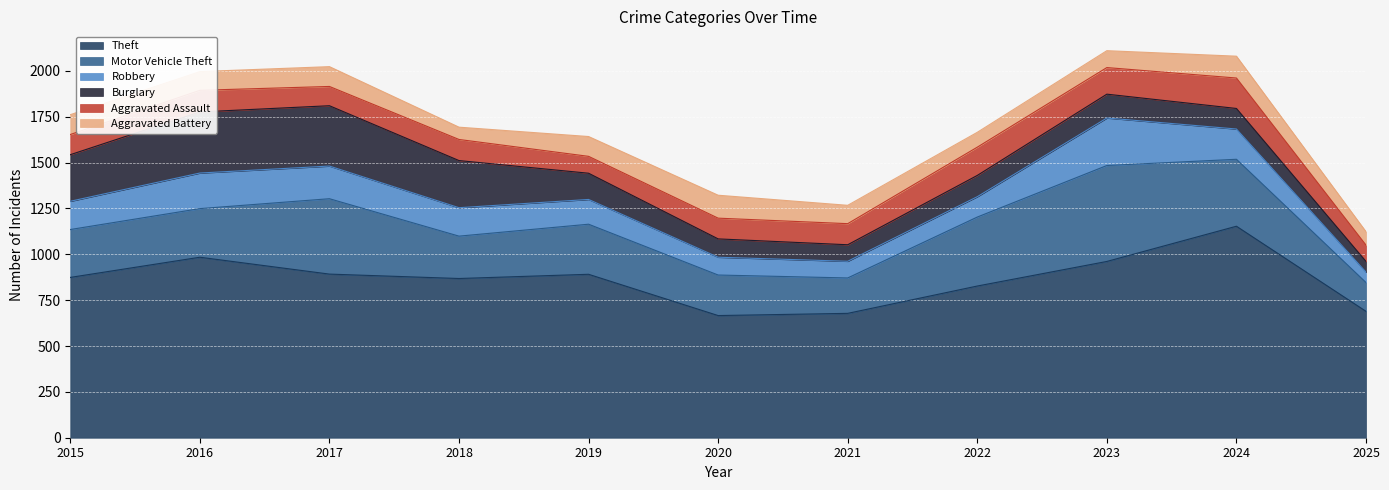

Between 2021 and 2023, which series saw the biggest shift?

Motor Vehicle Theft